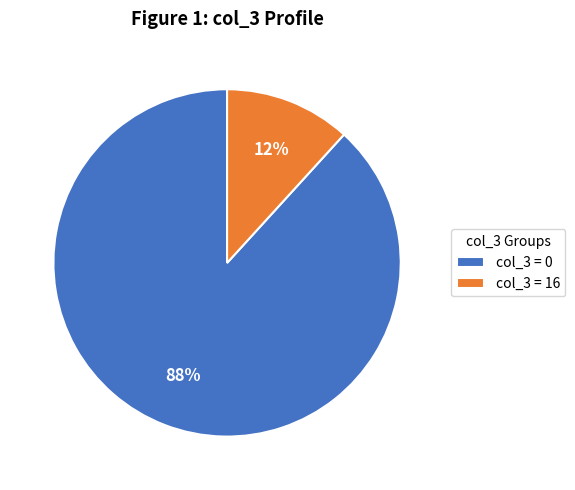

Is it true that col_3 = 16 is 2% of the pie?

False